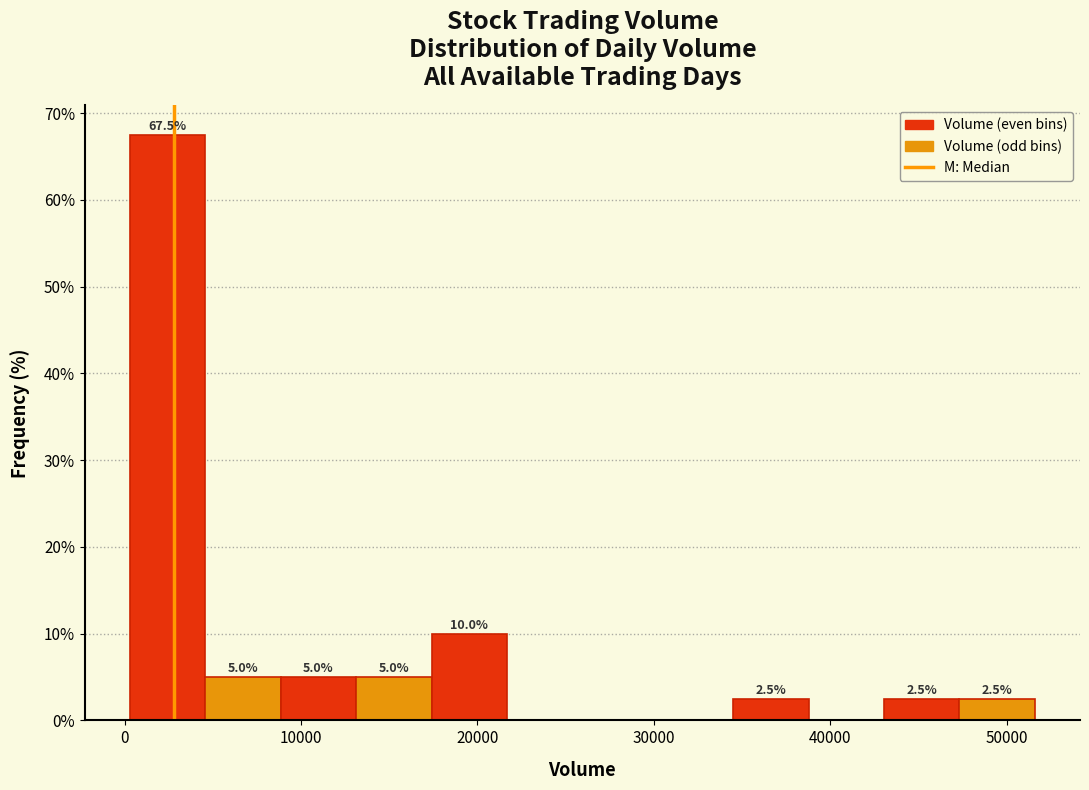

Over which range of the x-axis is the bar tallest?

0 to 5000